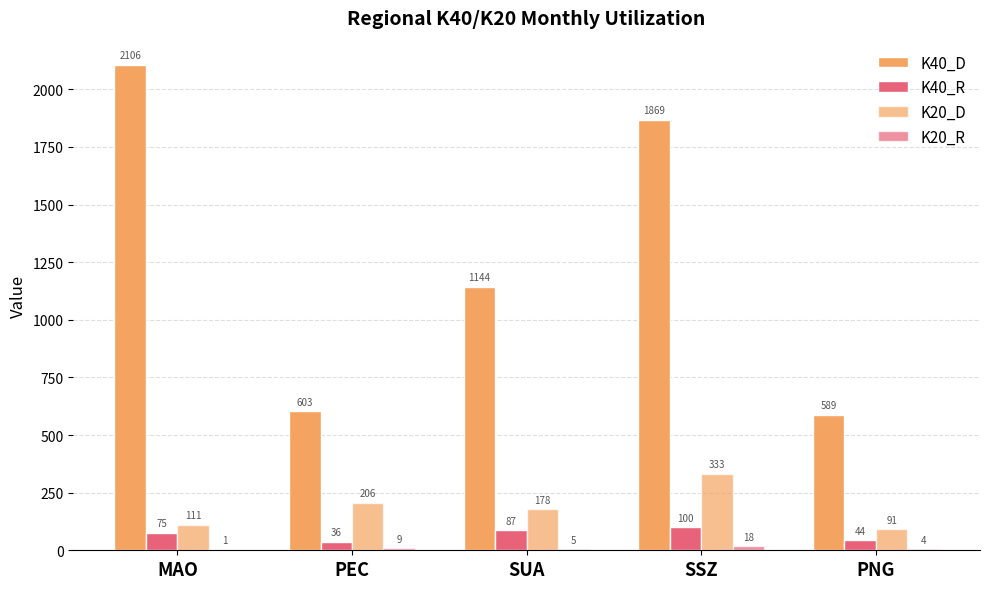

What is the sum of the K40_R values at PNG and MAO?

119